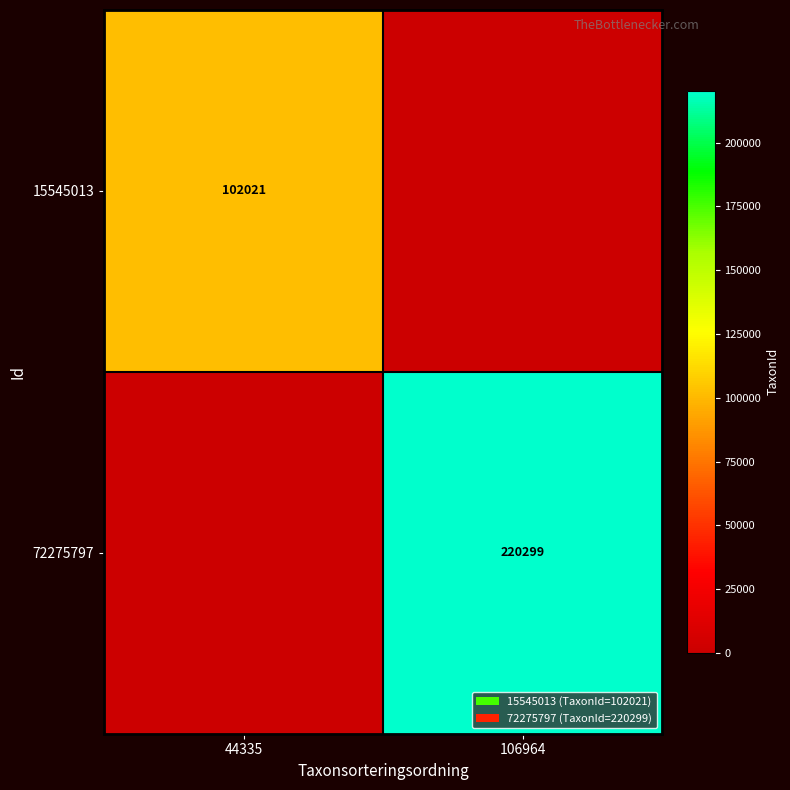

True or false: 72275797 has a value of 220299 at 106964.

True